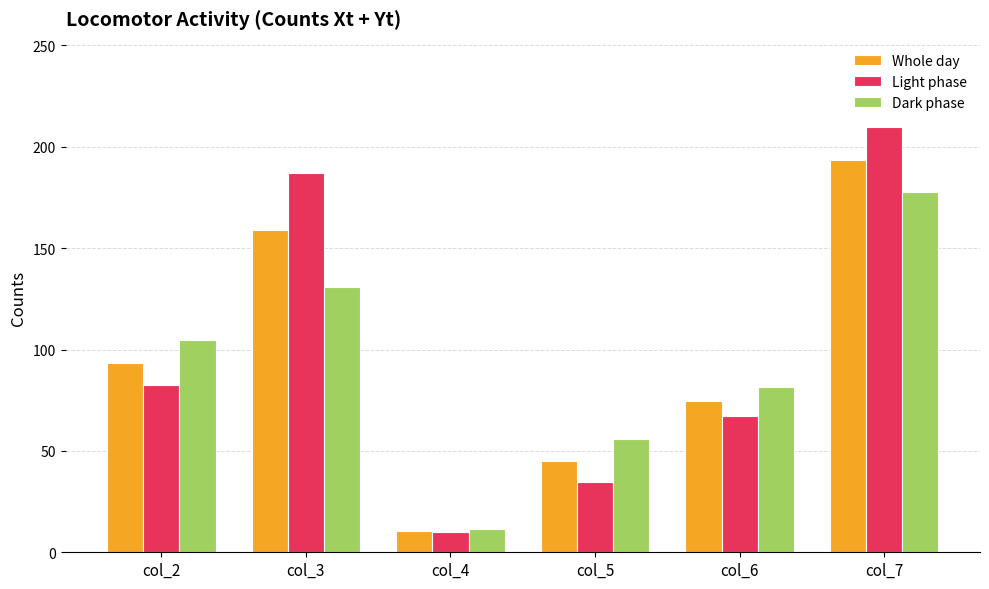

What is the sum of all Whole day values?

576.3